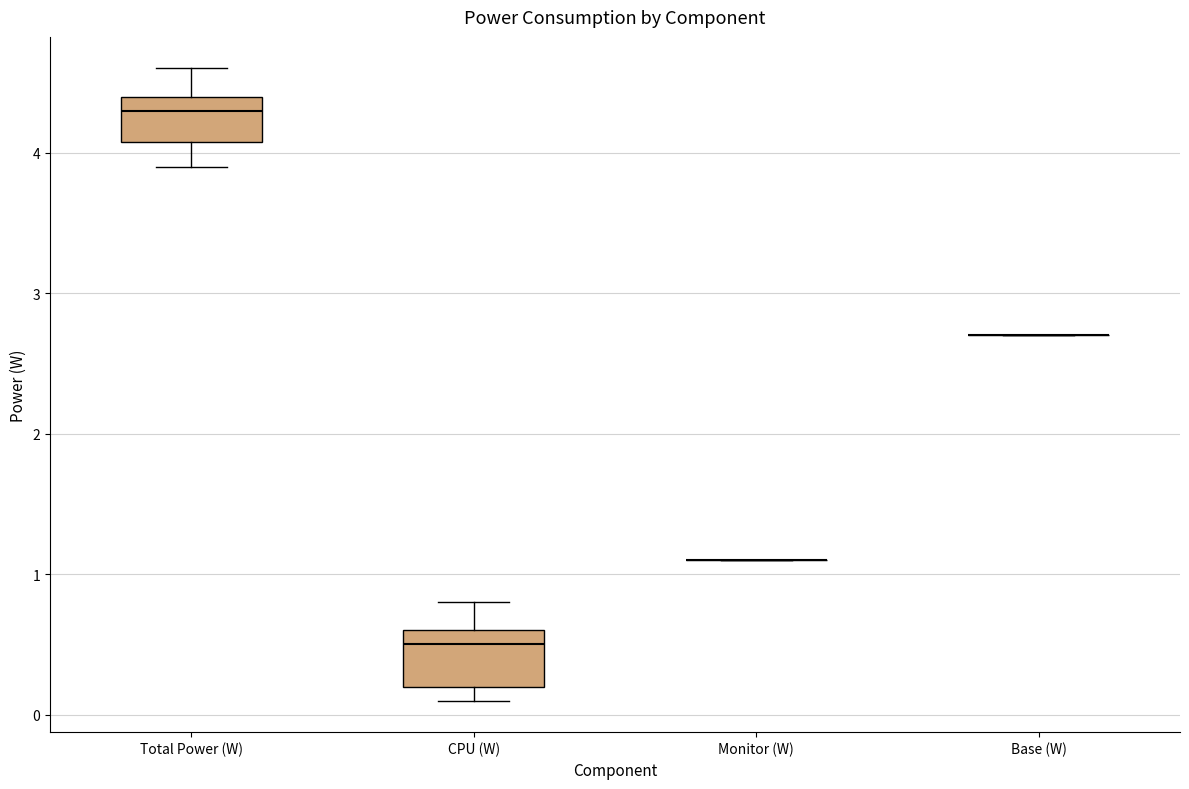

Reading left to right, read every box against the y-axis: the position of its median line, the range the box covers, and the ends of its whiskers. The values are not printed on the chart, so give them approximately, as read against the axis.

Total Power (W): median 4.3, box 4.1 to 4.4, whiskers 3.9 to 4.6
CPU (W): median 0.5, box 0.2 to 0.6, whiskers 0.1 to 0.8
Monitor (W): box collapsed to a line at 1.1, whiskers 1.1 to 1.1
Base (W): box collapsed to a line at 2.7, whiskers 2.7 to 2.7